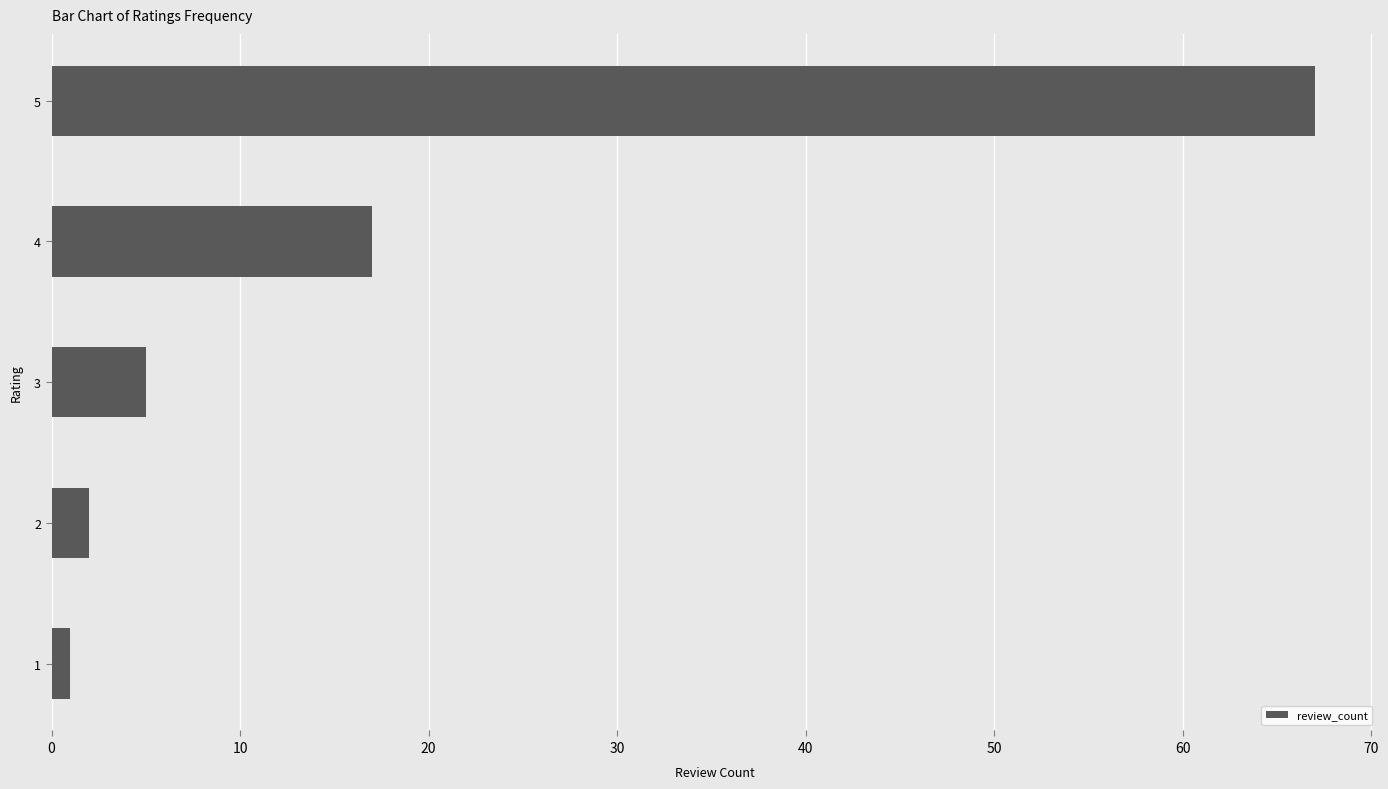

What is the difference between the maximum and second lowest values?

65